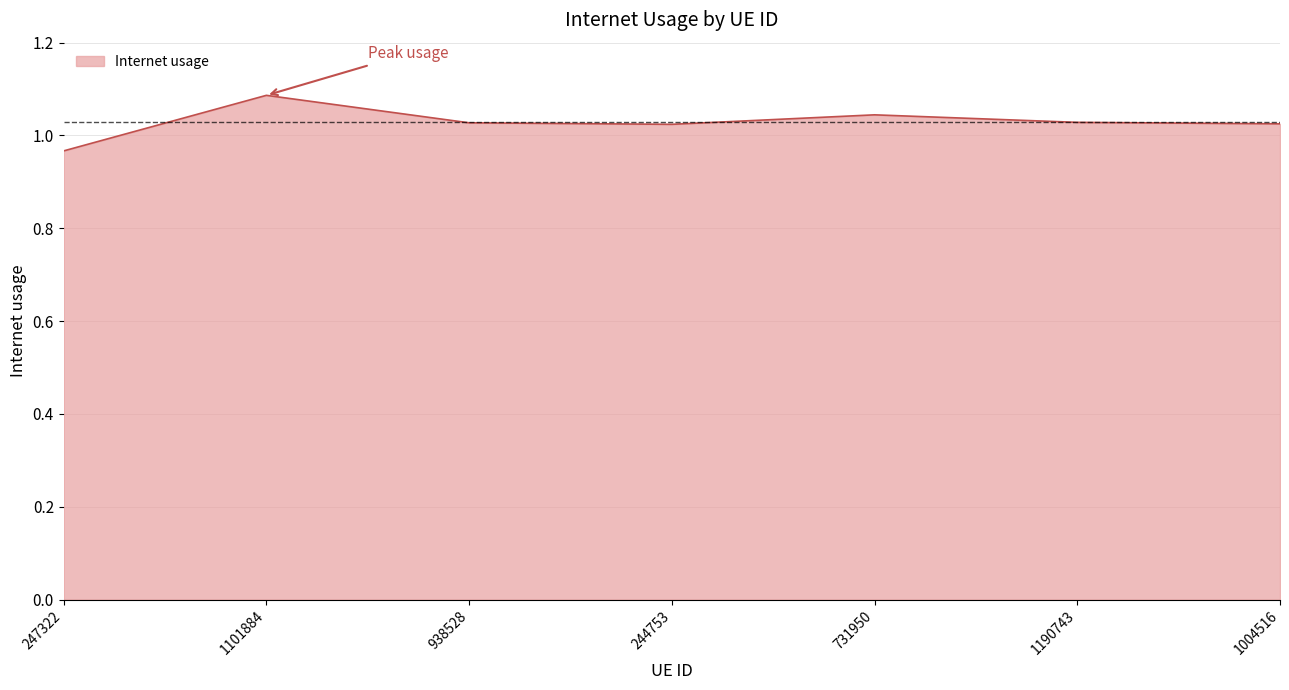

True or false: the data shows 1.5 at 731950.

False